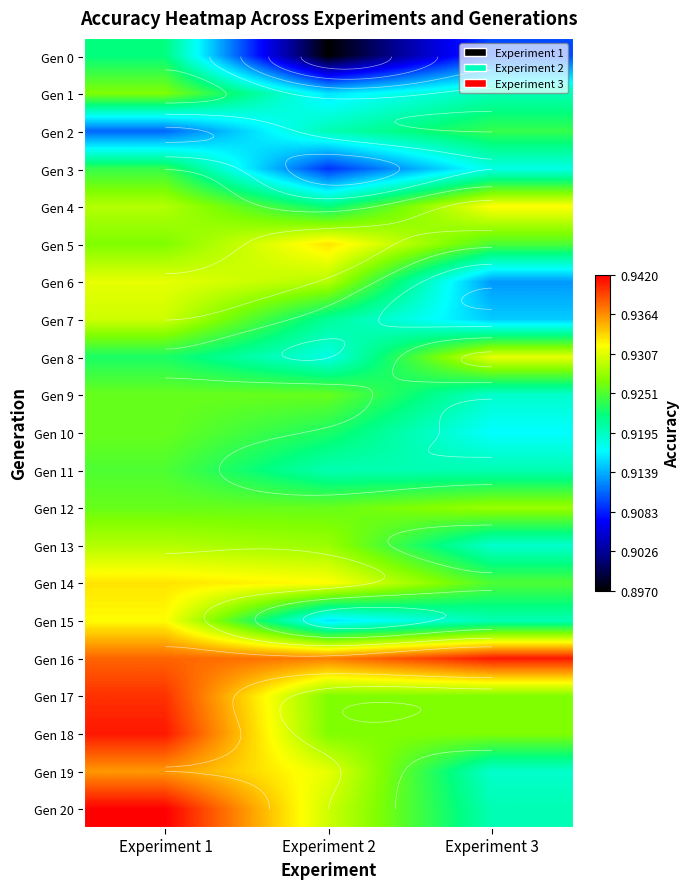

True or false: Gen 2 has a value of 0.9 at Experiment 1.

True